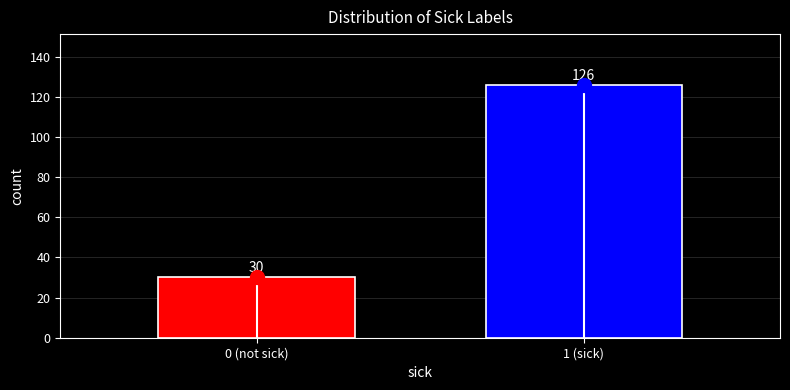

Reading right to left, extract all data points from this chart.

1 (sick)=126	0 (not sick)=30